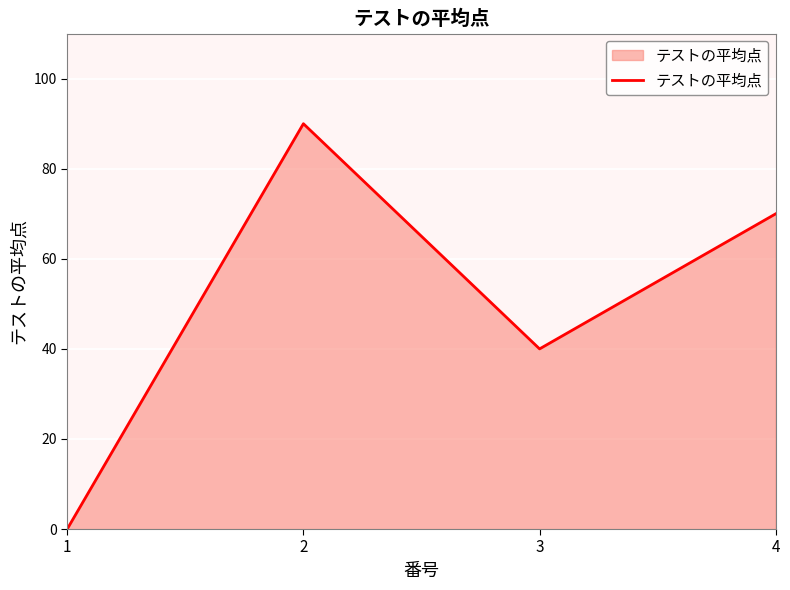

List the labels in order of value, largest first.

2, 4, 3, 1